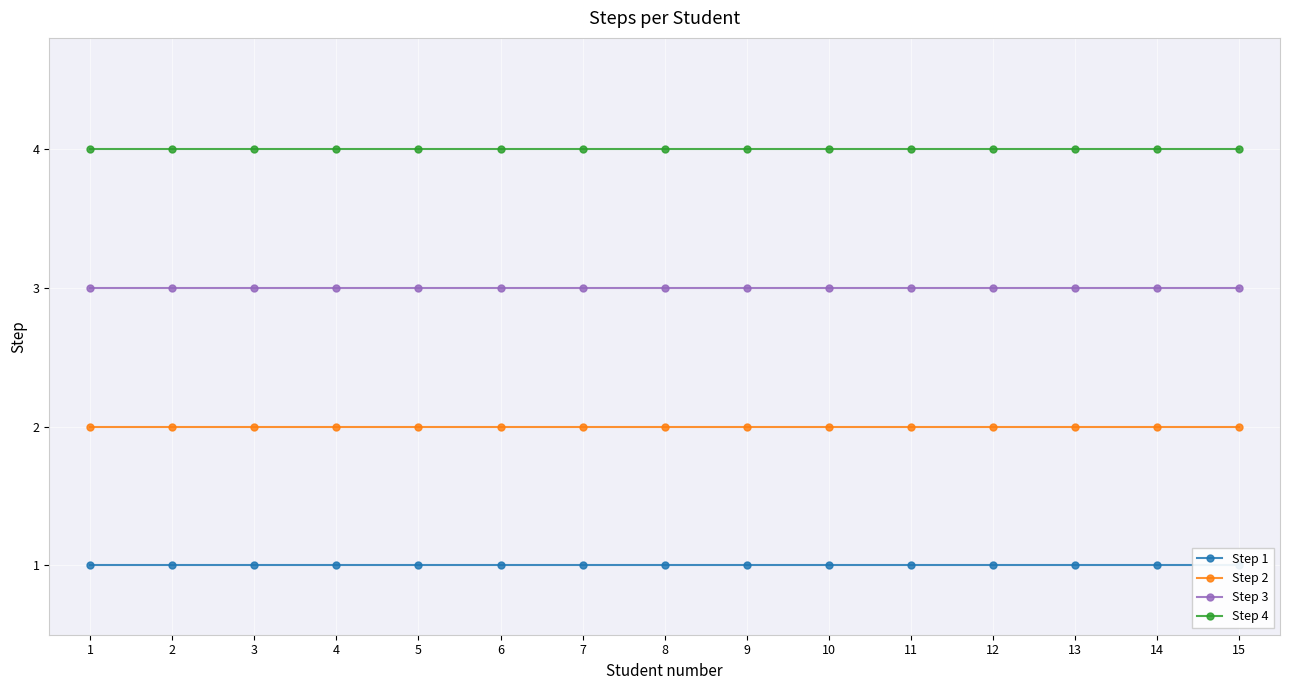

Which has a higher value, 12 or 6?

12